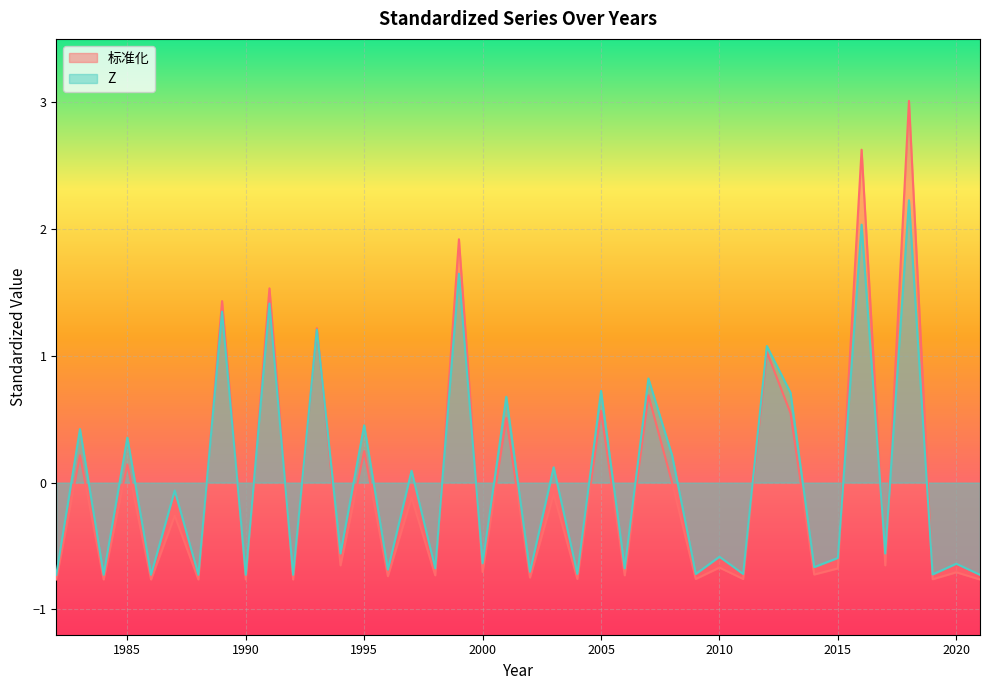

What is the smallest value displayed?

-0.8